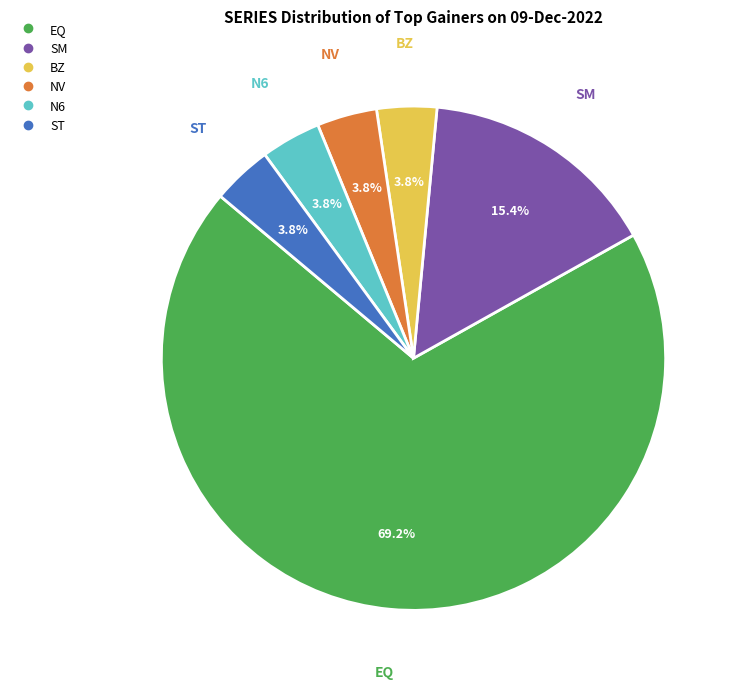

What percentage is the BZ slice, to the nearest percent?

4%